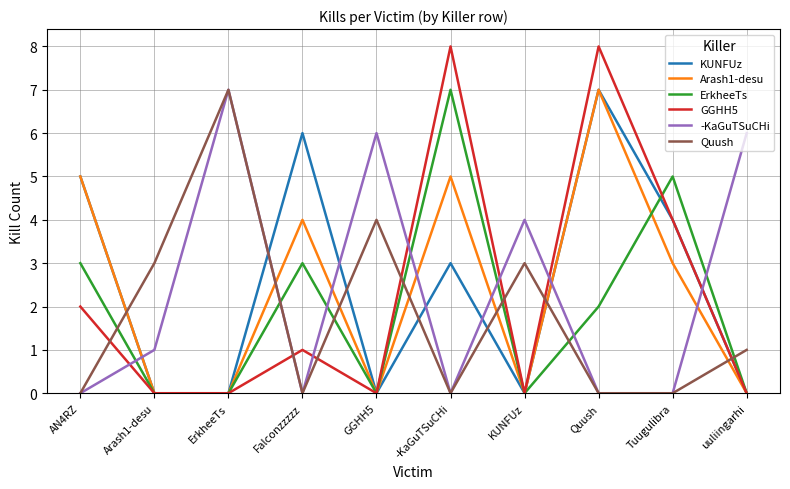

Where do Arash1-desu and Quush first cross each other?

AN4RZ and Arash1-desu